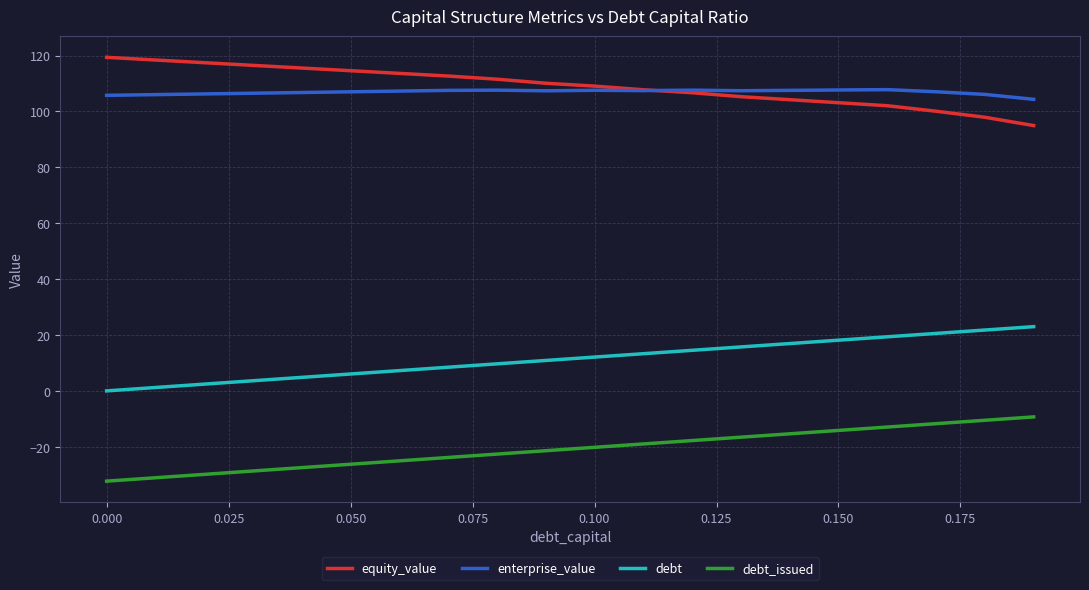

List the series in order of their peak value, lowest first.

debt_issued, debt, enterprise_value, equity_value